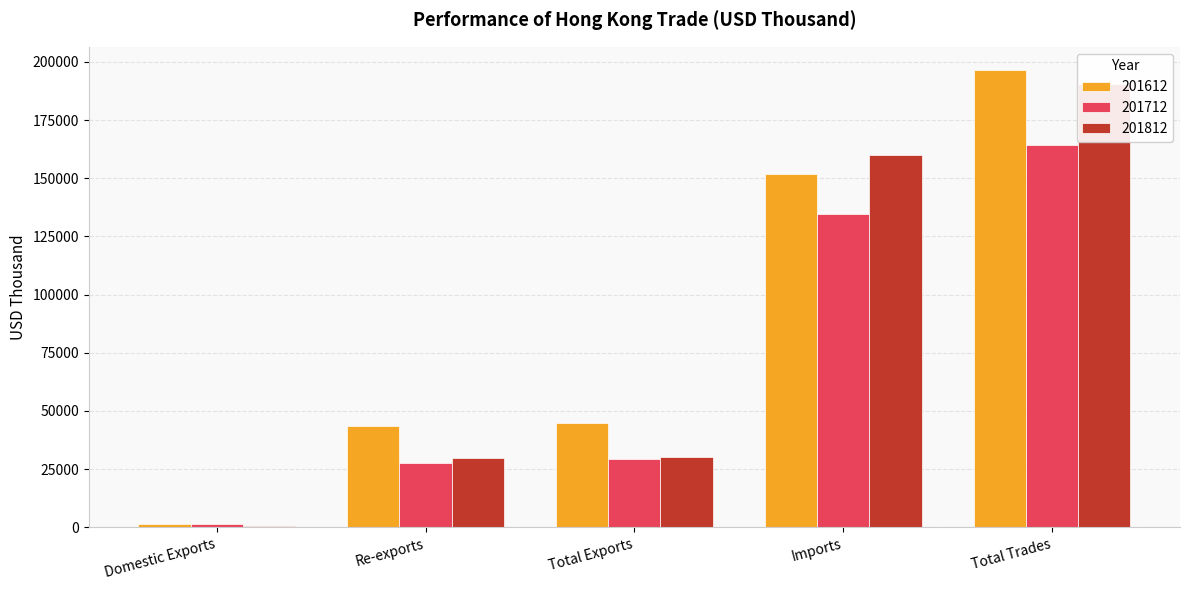

Which category has the lowest value in the 201812 series?

Domestic Exports